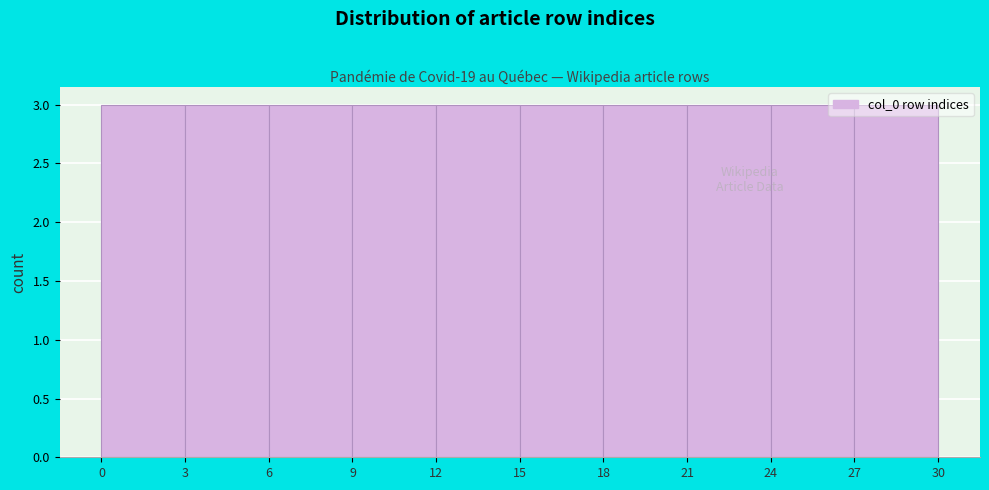

How tall is the bar that spans 6 to 9 on the x-axis? The values are not printed on the chart, so give them approximately, as read against the axis.

3